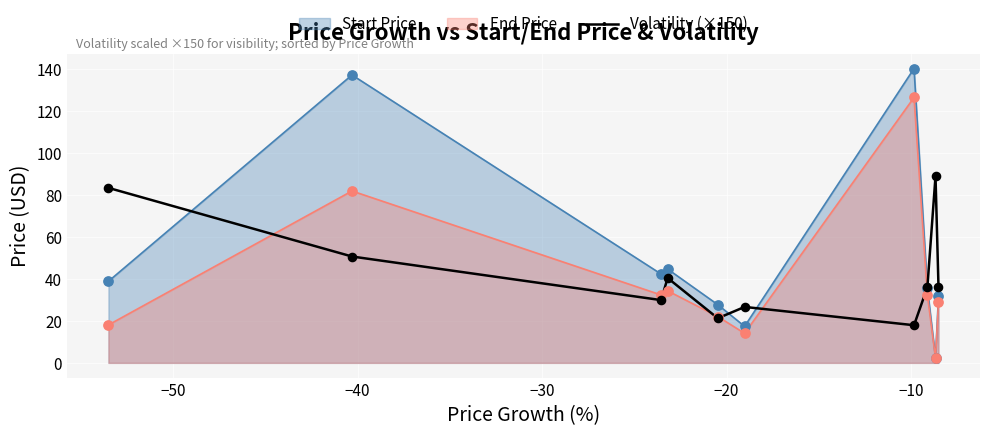

Which series has the largest range (max minus min)?

Start Price